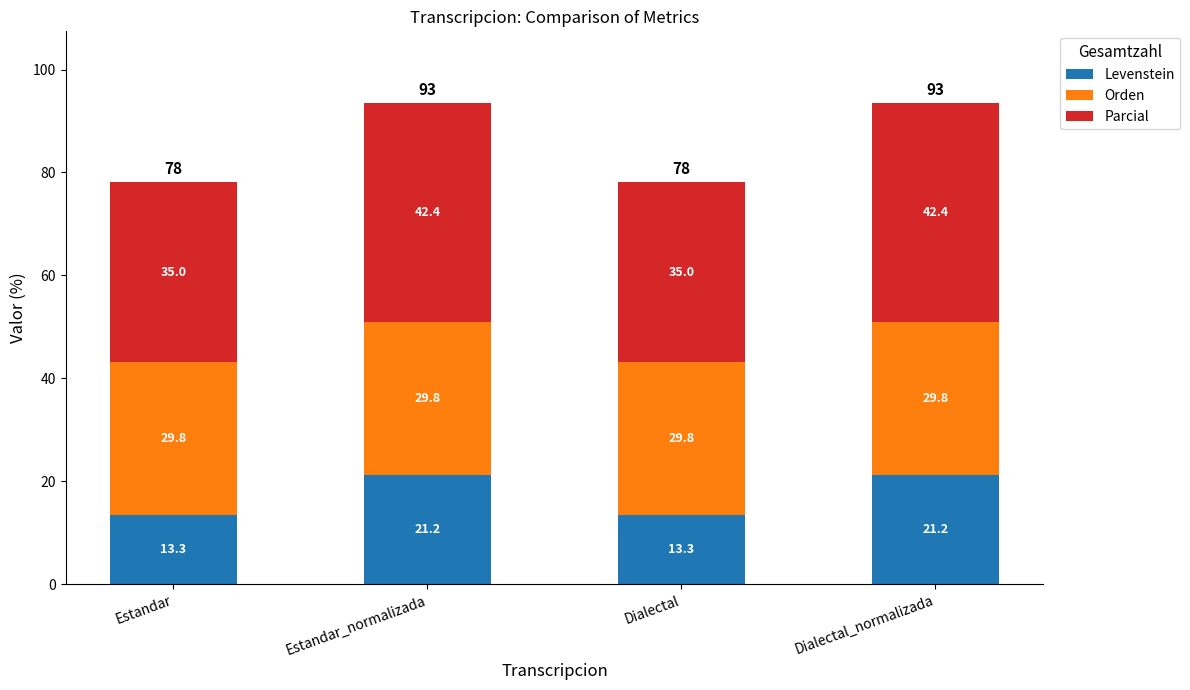

What is the maximum value for Levenstein?

21.2